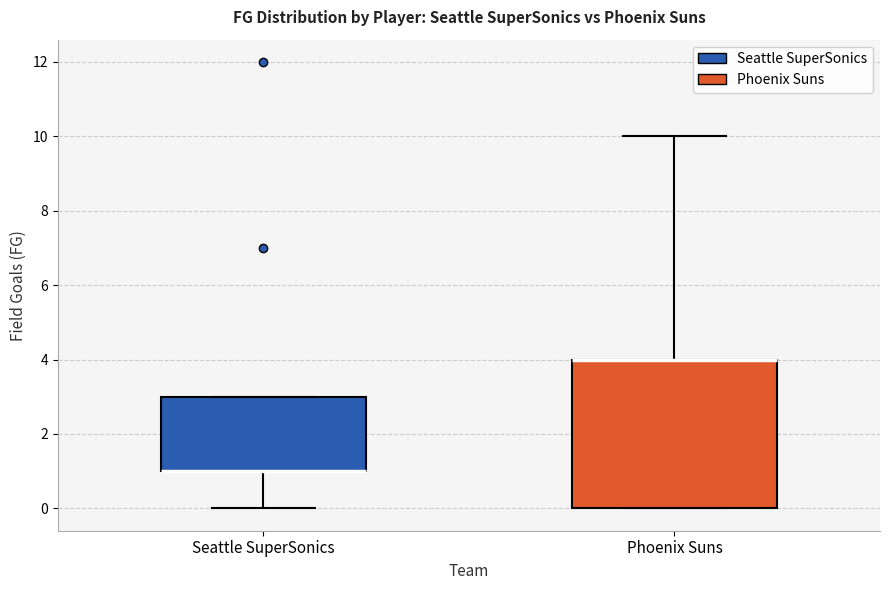

Reading left to right, read every box against the y-axis: the position of its median line, the range the box covers, and the ends of its whiskers. The values are not printed on the chart, so give them approximately, as read against the axis.

Seattle SuperSonics: median 1 (drawn on the box's lower edge), box 1 to 3, whiskers 0 to 3
Phoenix Suns: median 4 (drawn on the box's upper edge), box 0 to 4, whiskers 0 to 10